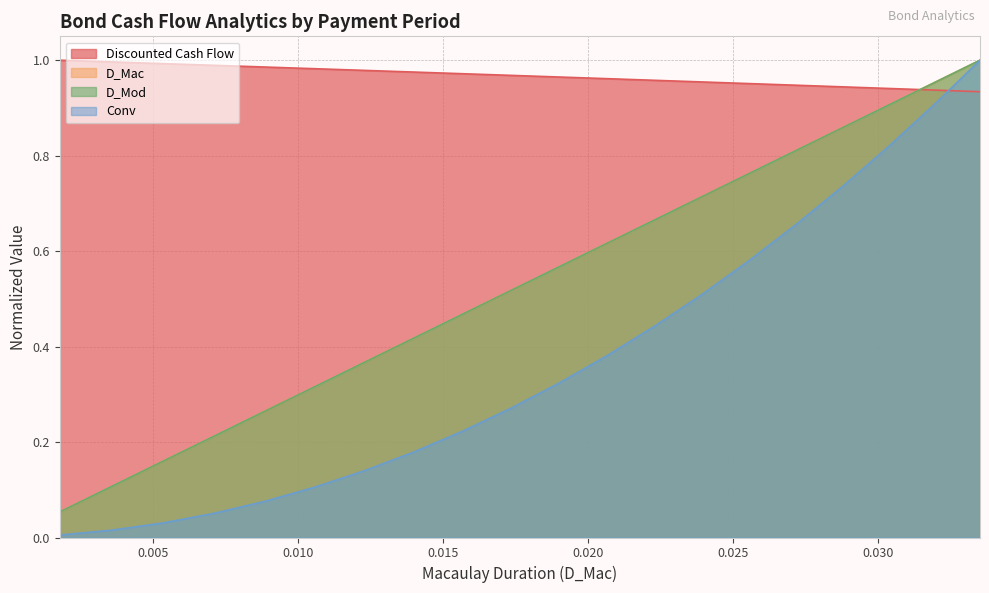

What value does the D_Mod series have at 4?

0.2